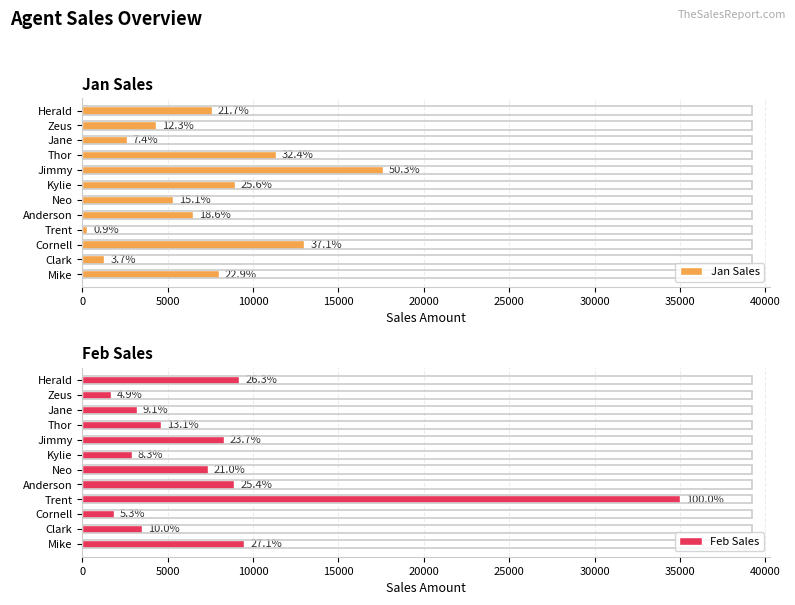

What are all the series names shown in the legend?

Jan Sales, Feb Sales